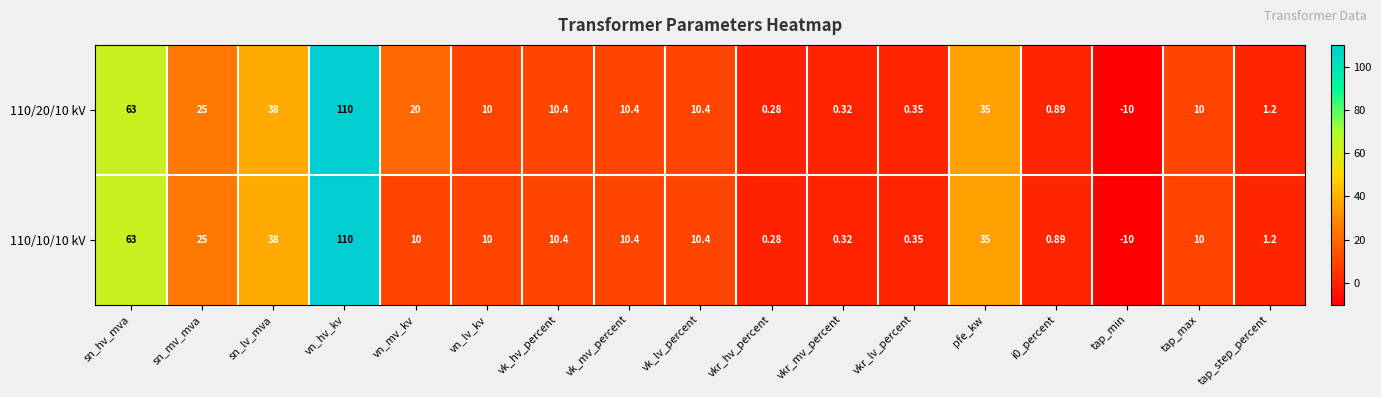

Which category has the lowest value in the 110/20/10 kV series?

tap_min